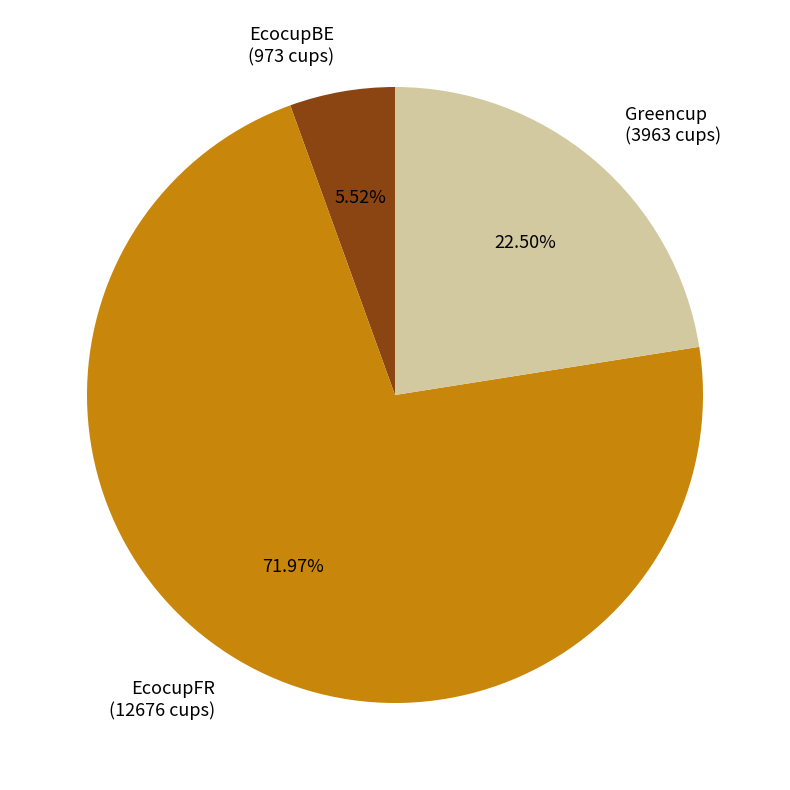

Is it true that Greencup is 9% of the pie?

False